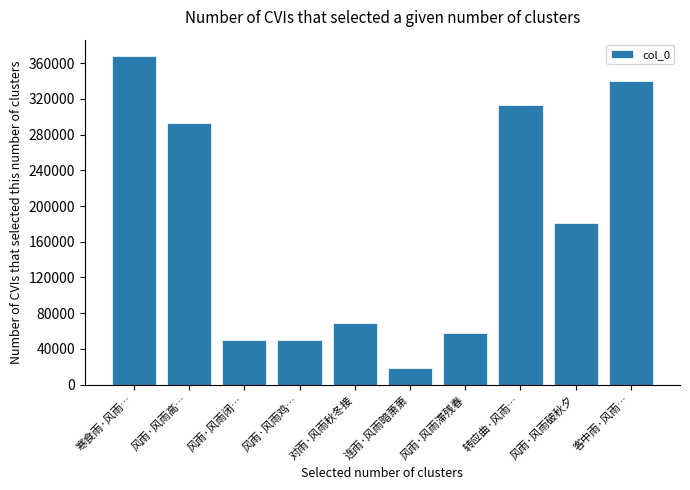

The value at 对雨·风雨秋冬接 is 68679. True or false?

True